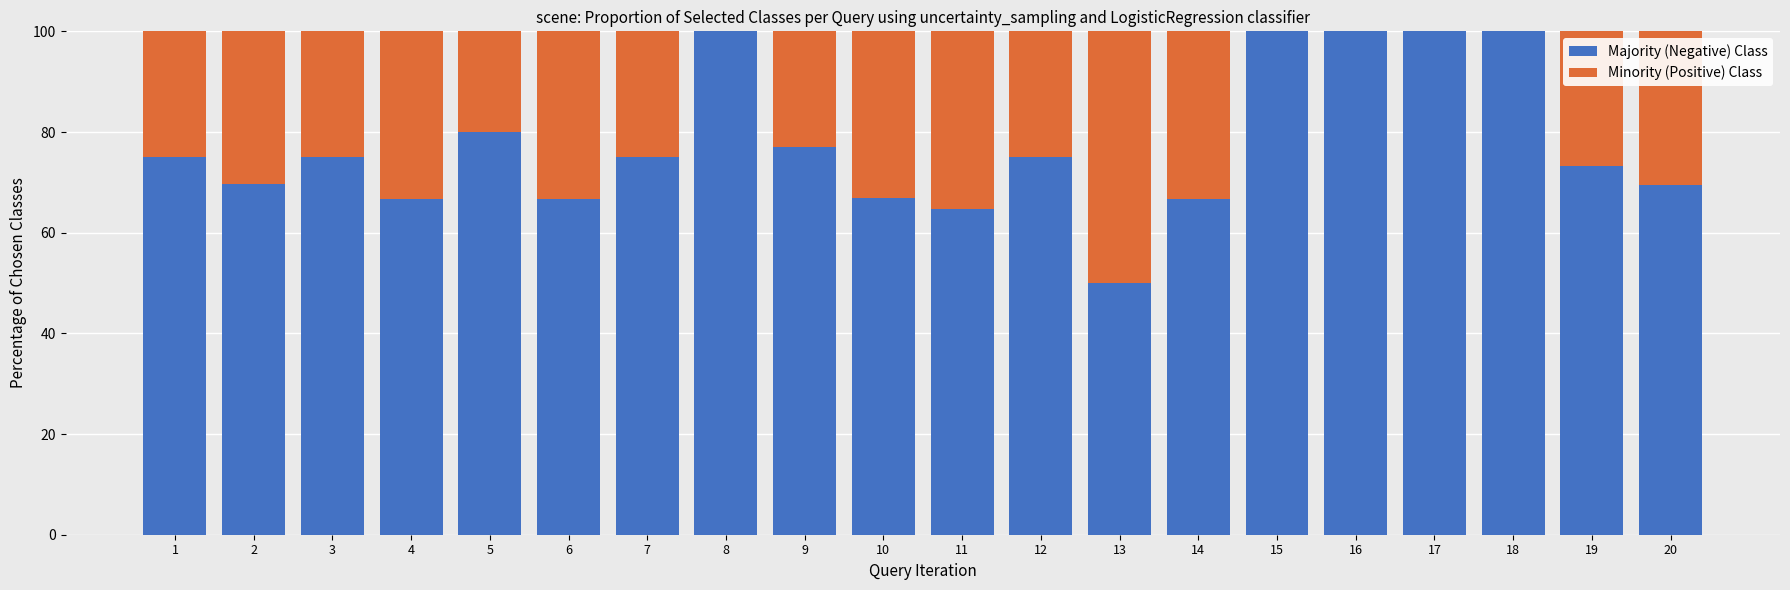

How many data points does each series have?

20